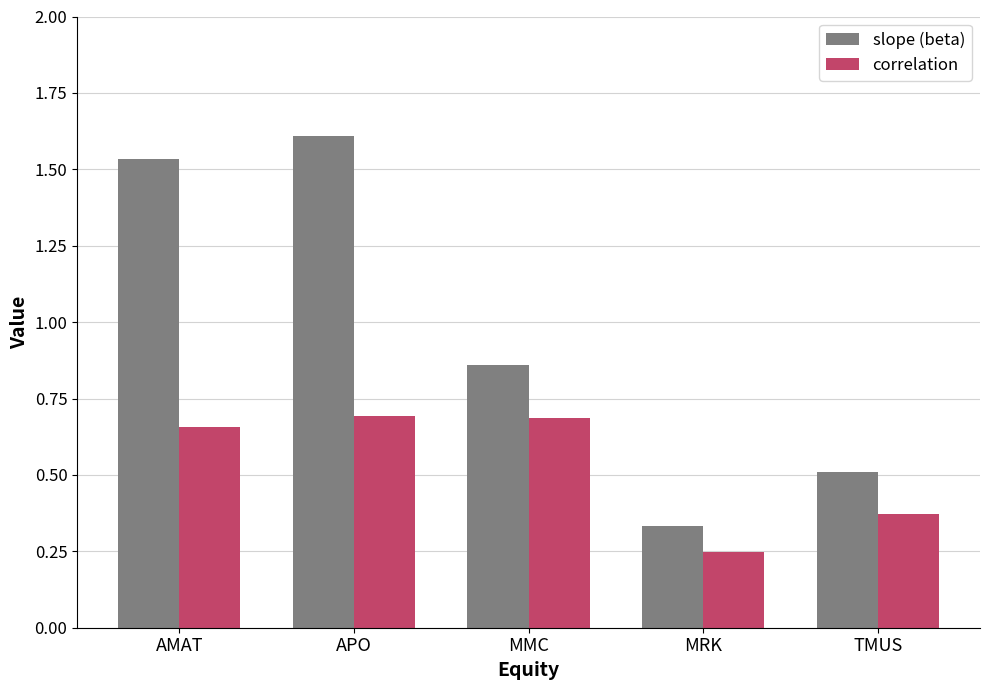

What is the label of the 1st bar from the right?

TMUS